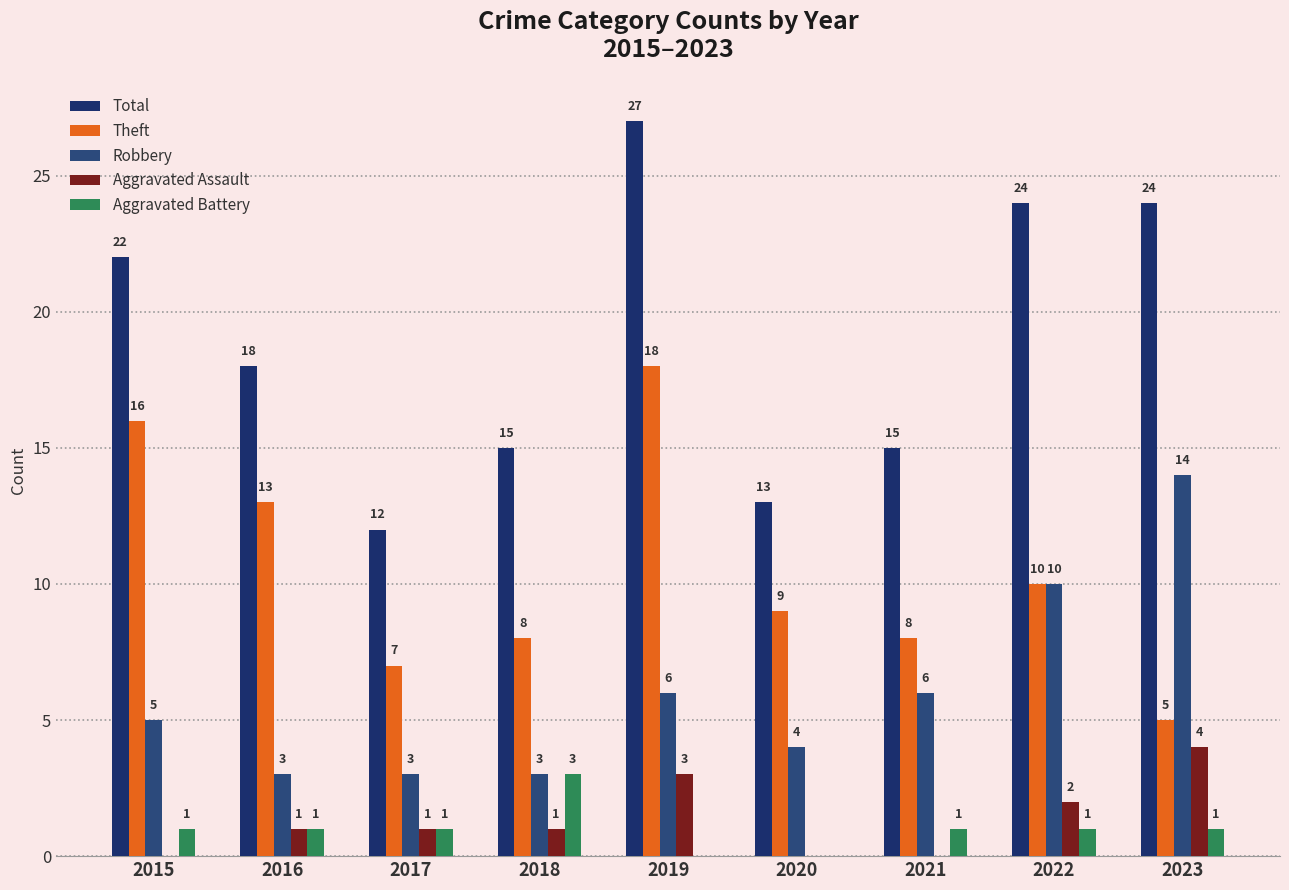

How many groups of bars are there?

9